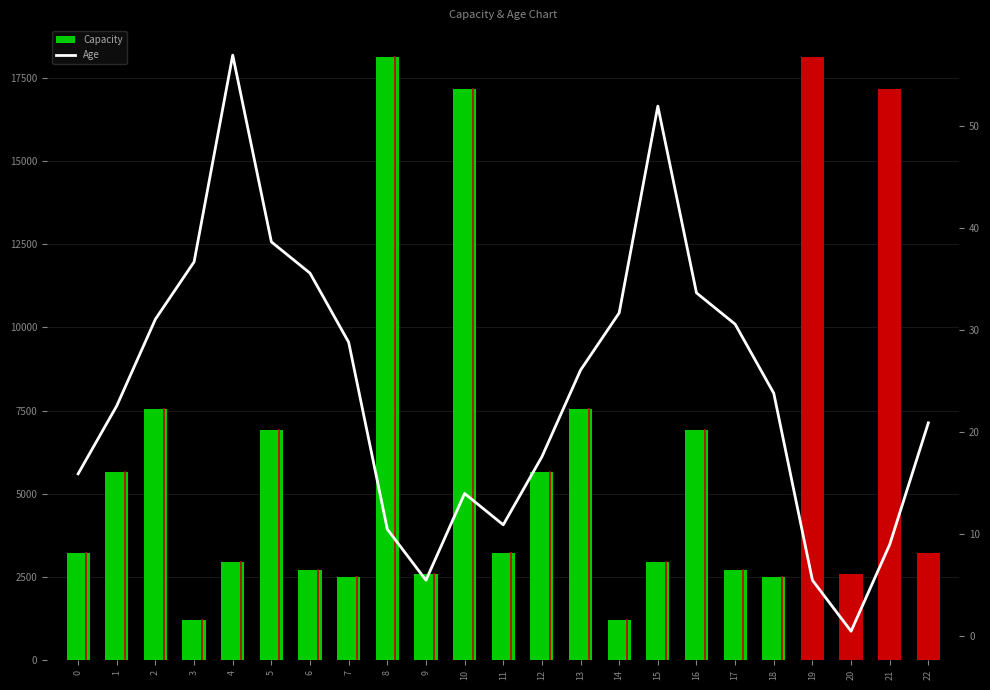

Between 15 and 20, which series saw the biggest shift?

Capacity